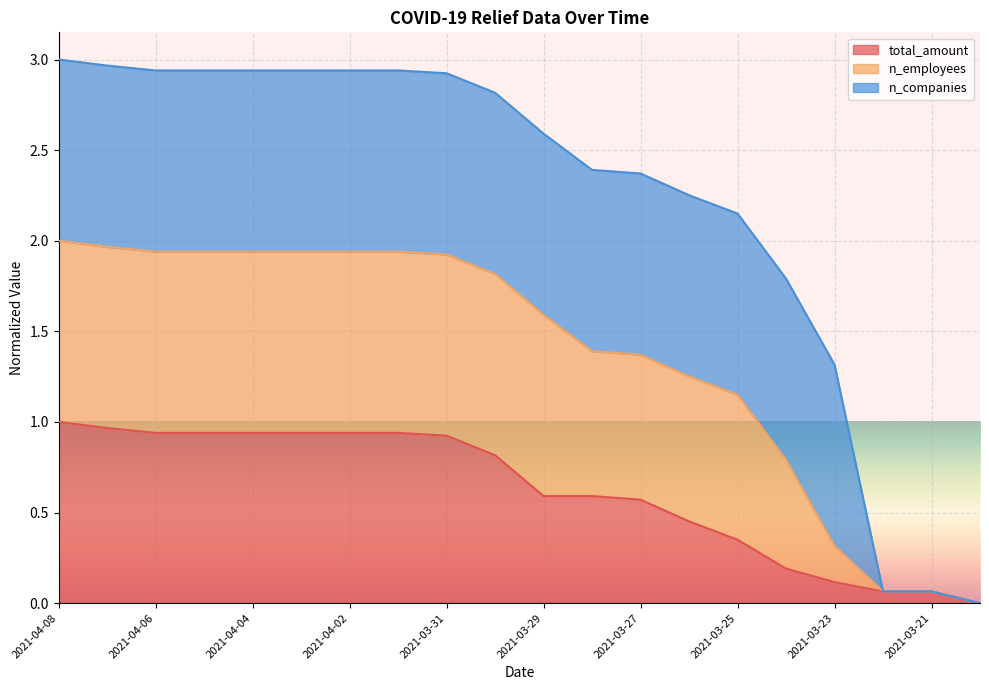

What position from the left is 2021-03-28?

12